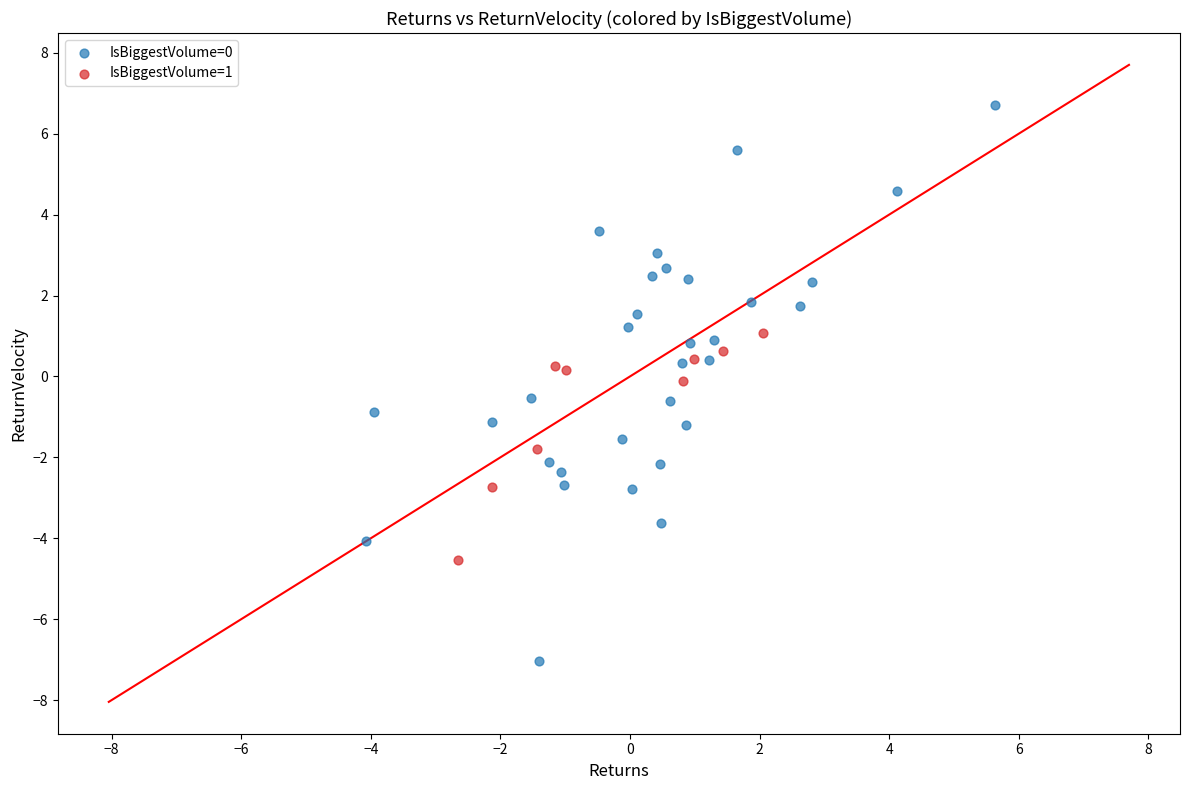

Which series reaches the maximum Y coordinate?

IsBiggestVolume=0